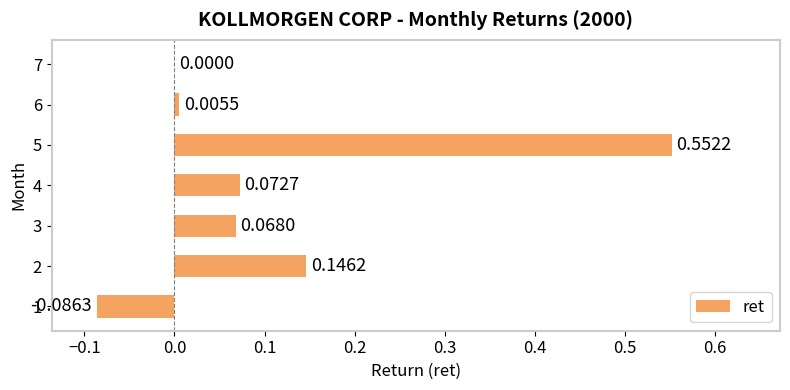

What is the change in value from 1 to 2?

+0.2